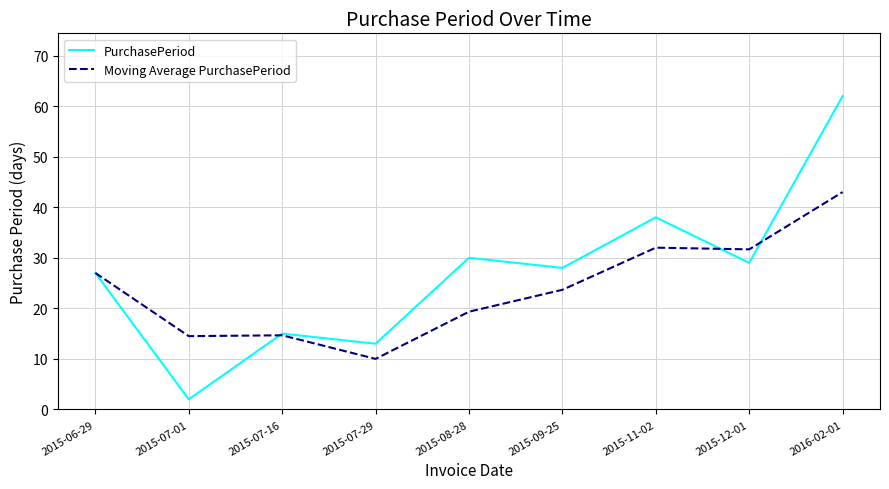

What is the greatest value displayed?

62.0